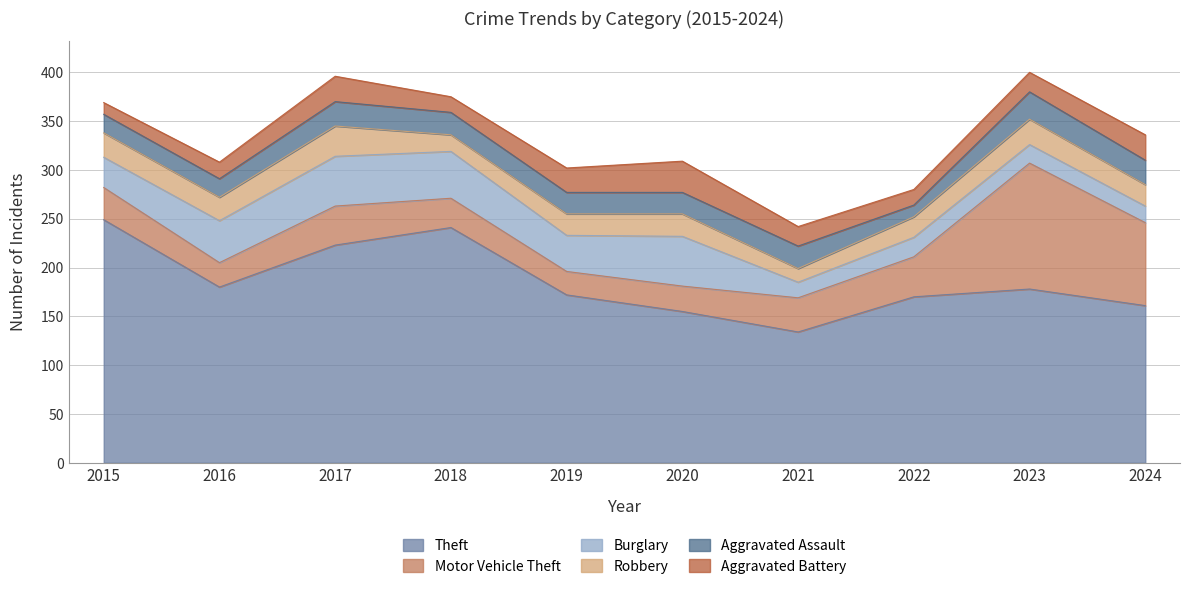

Which series ends up on top after the final intersection of Burglary and Aggravated Assault?

Aggravated Assault